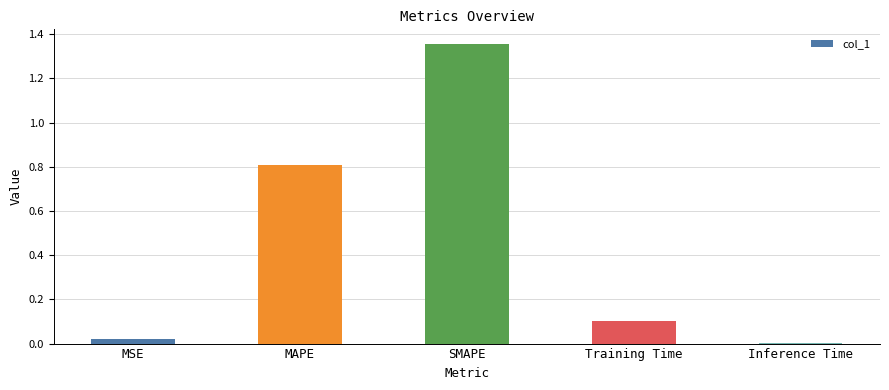

What is the change in value from SMAPE to Training Time?

-1.3